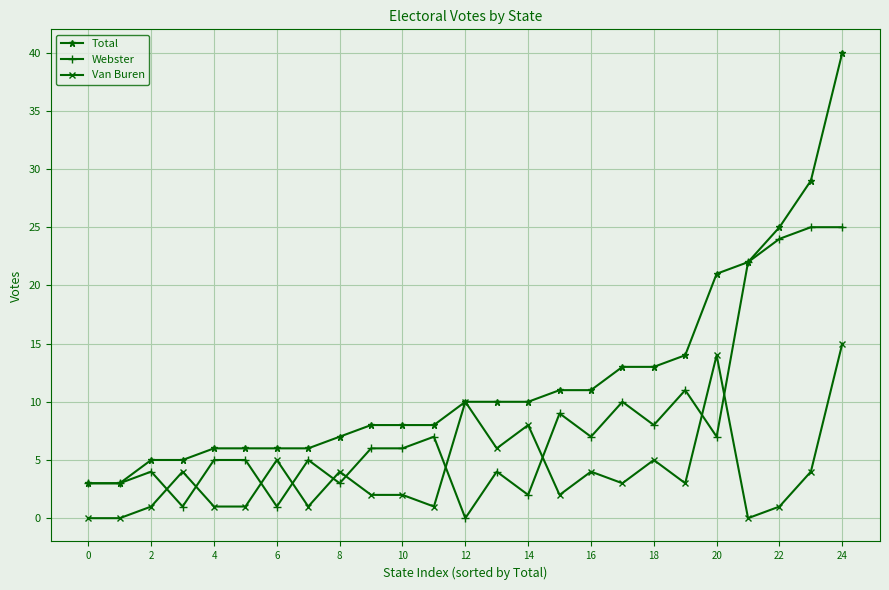

Rank the series by their maximum value, from lowest to highest.

Van Buren, Webster, Total